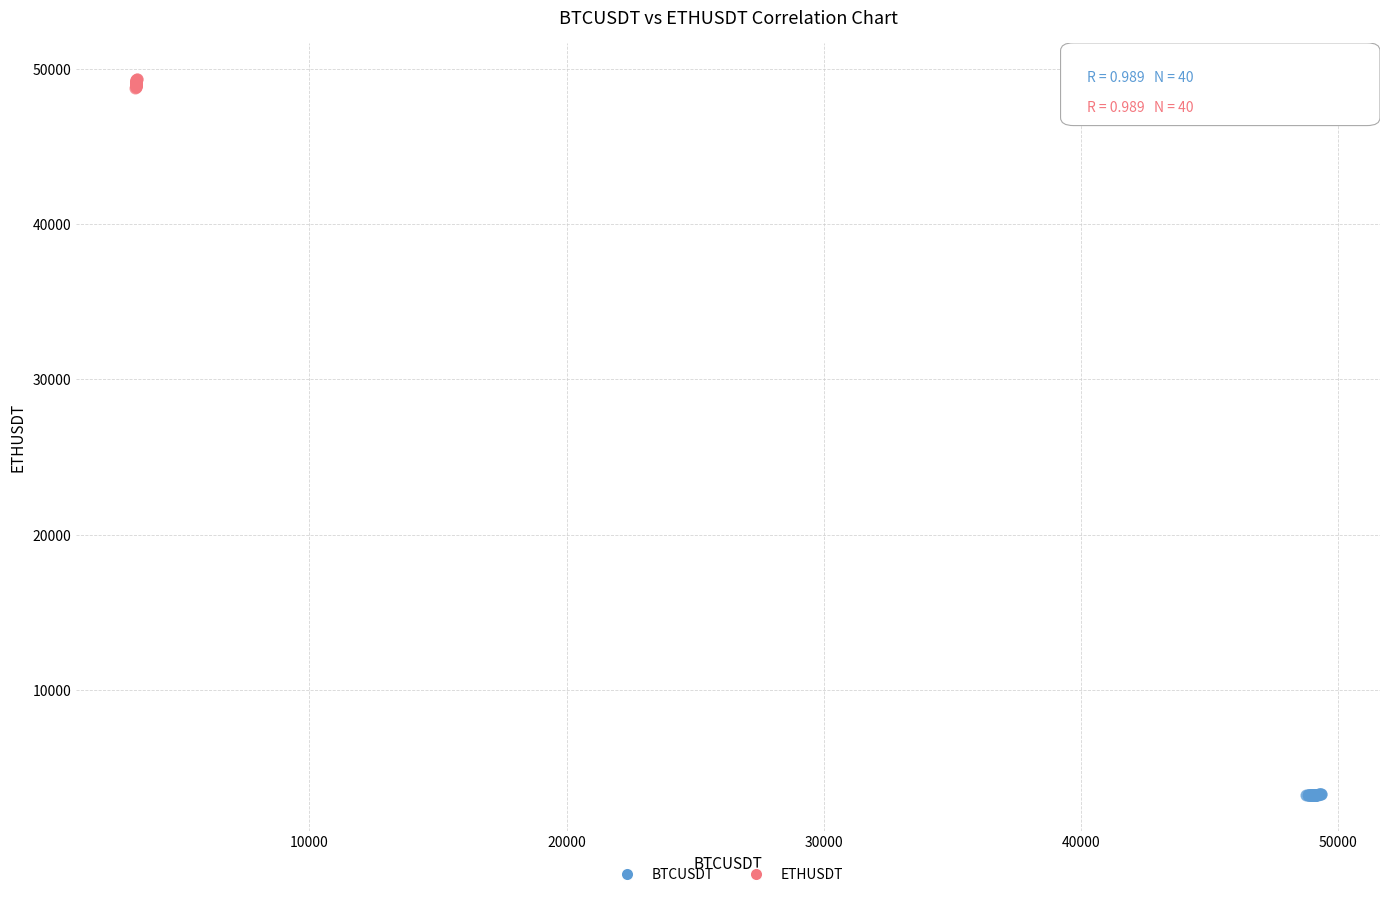

Which series reaches the minimum Y coordinate?

BTCUSDT